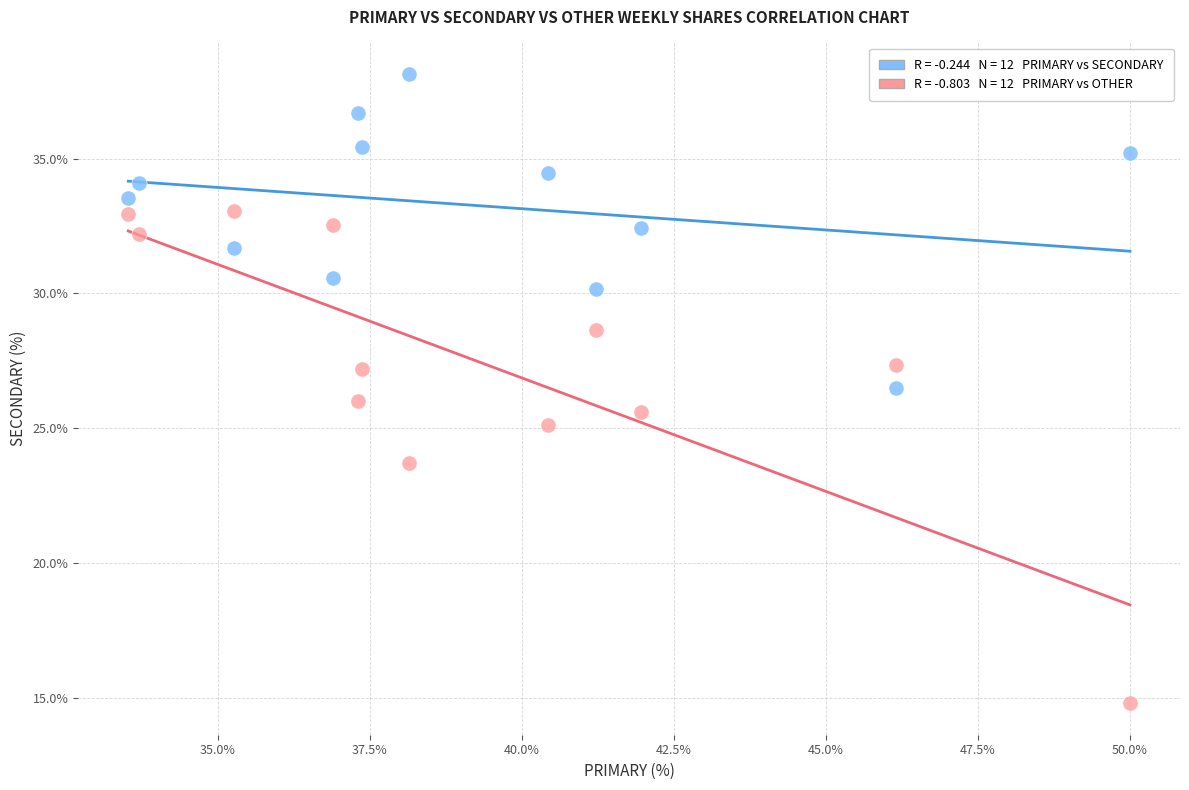

Across all data points, what is the range of Y values (max minus min)?

23.4